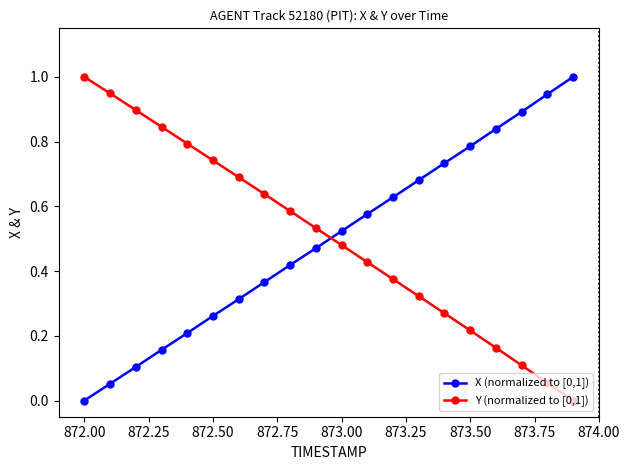

Which series ends up on top after the final intersection of X (normalized to [0,1]) and Y (normalized to [0,1])?

X (normalized to [0,1])